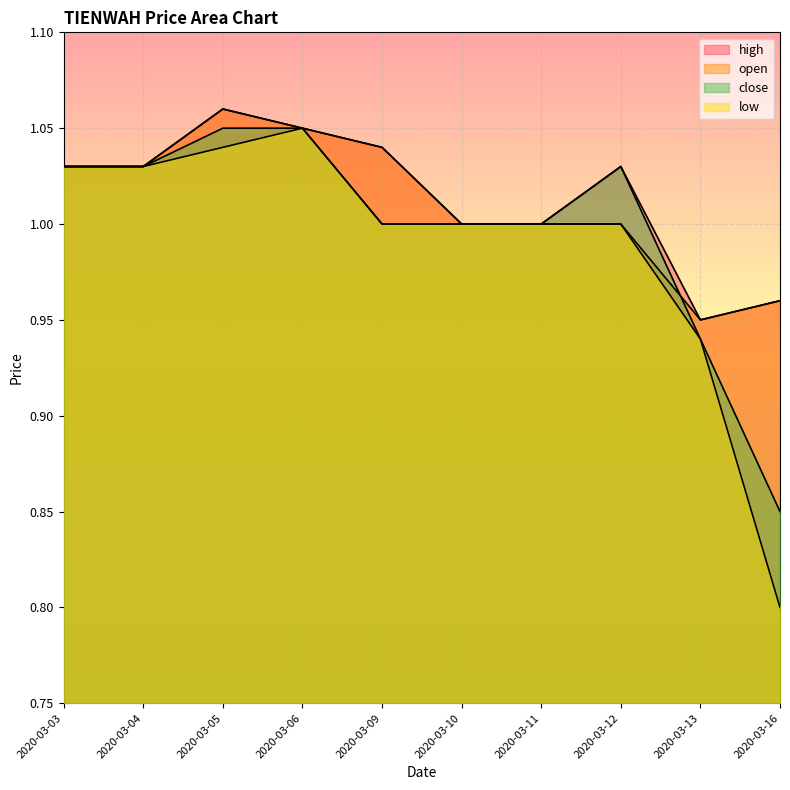

Which label corresponds to the largest value in the chart?

2020-03-05